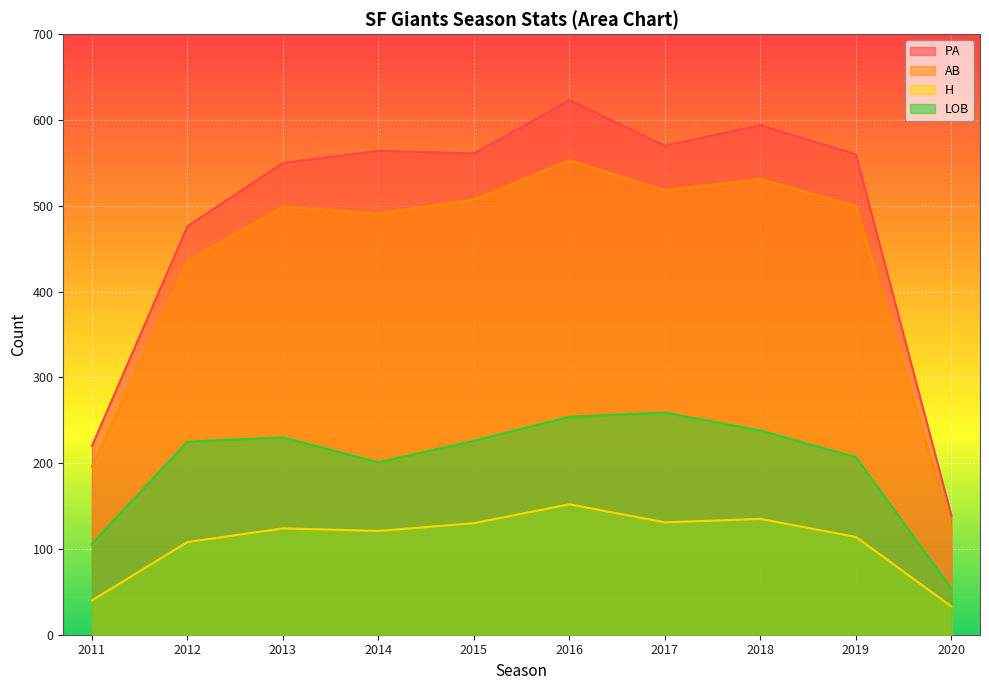

How many distinct data groups are displayed?

4